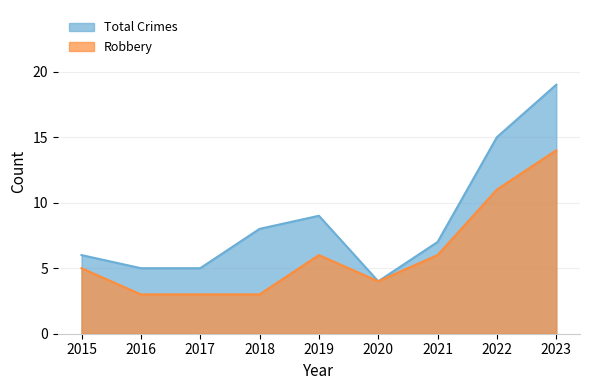

At which label does Total Crimes first exceed 7?

2018